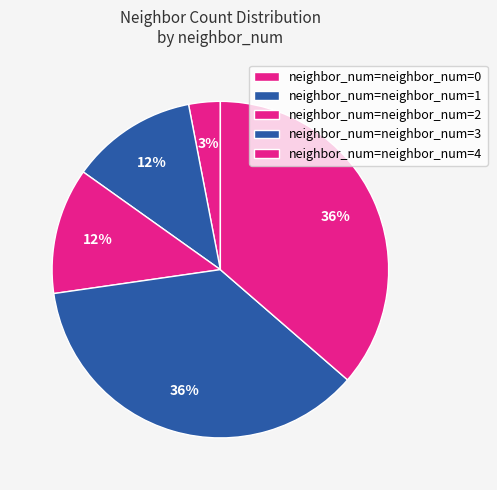

Count the number of slices in the pie.

5